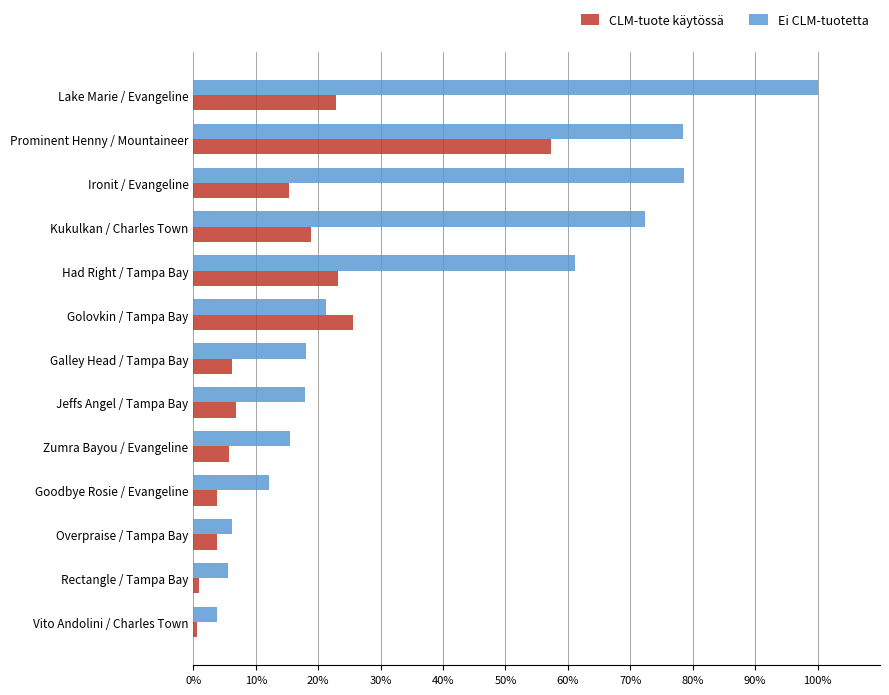

What are all the series names shown in the legend?

CLM-tuote käytössä, Ei CLM-tuotetta